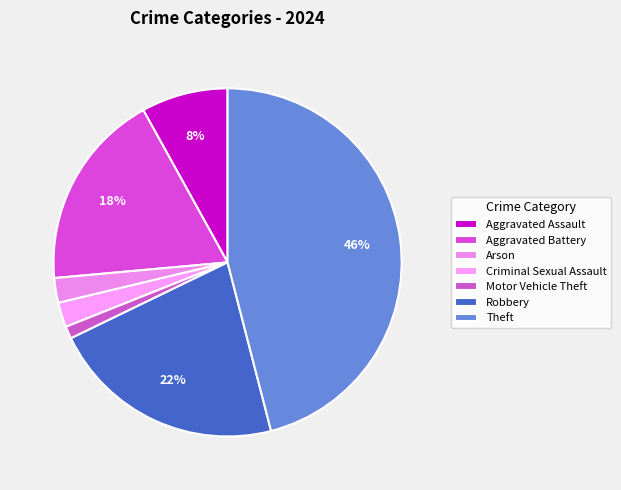

To the nearest percent, what is the average slice percentage?

14%